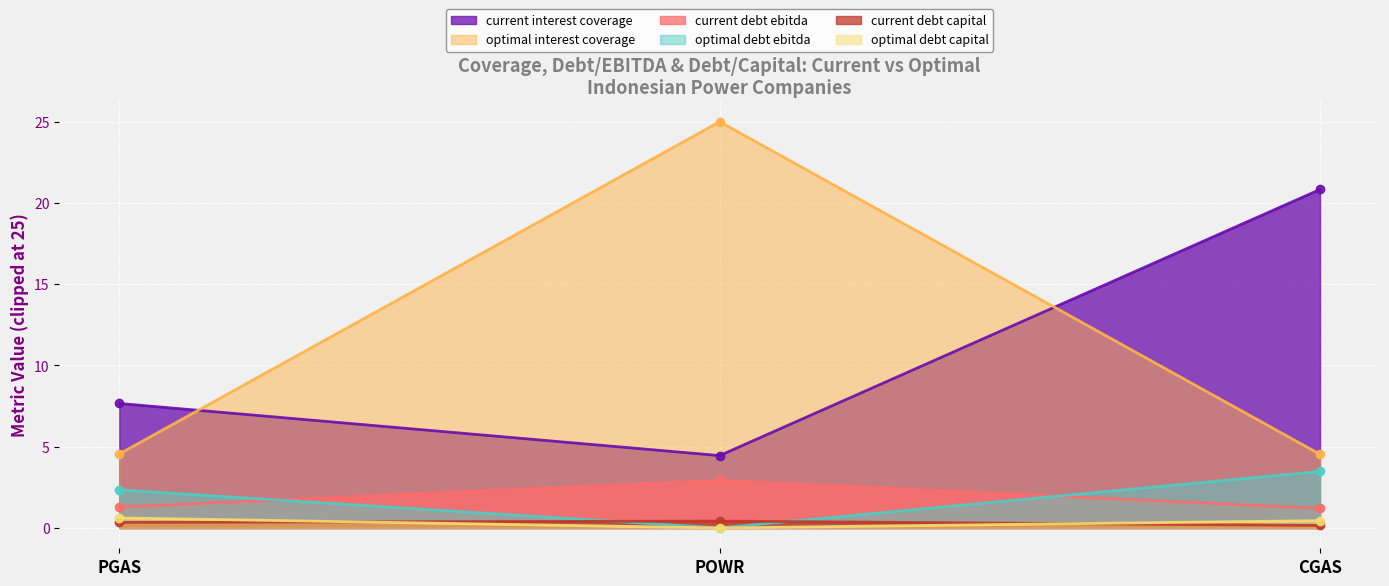

Which series has the largest range (max minus min)?

optimal interest coverage